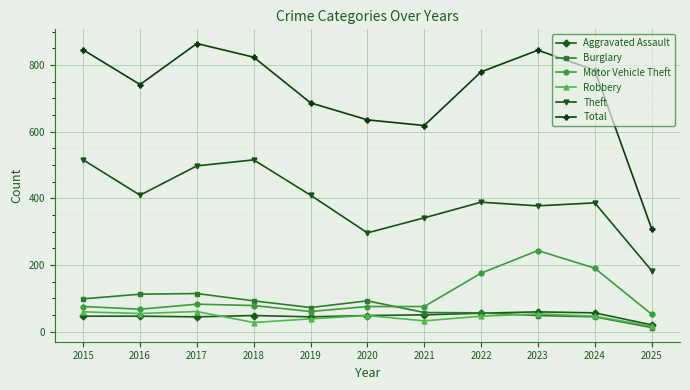

Is the value of Aggravated Assault at 2020 greater than the value of Motor Vehicle Theft at 2020?

No